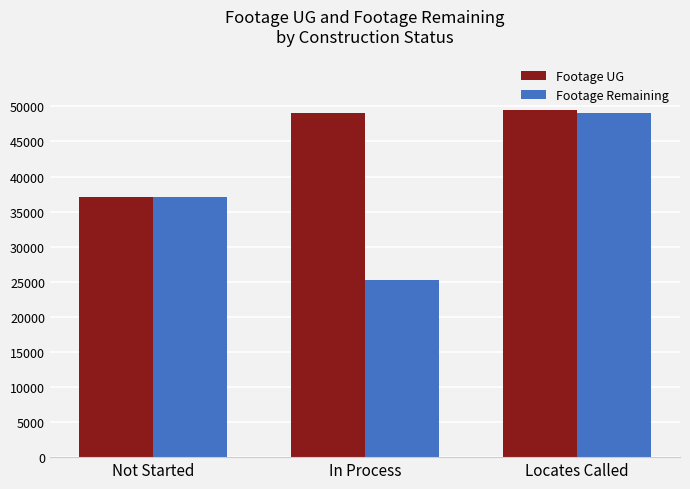

List the series in order of their overall mean, highest first.

Footage UG, Footage Remaining